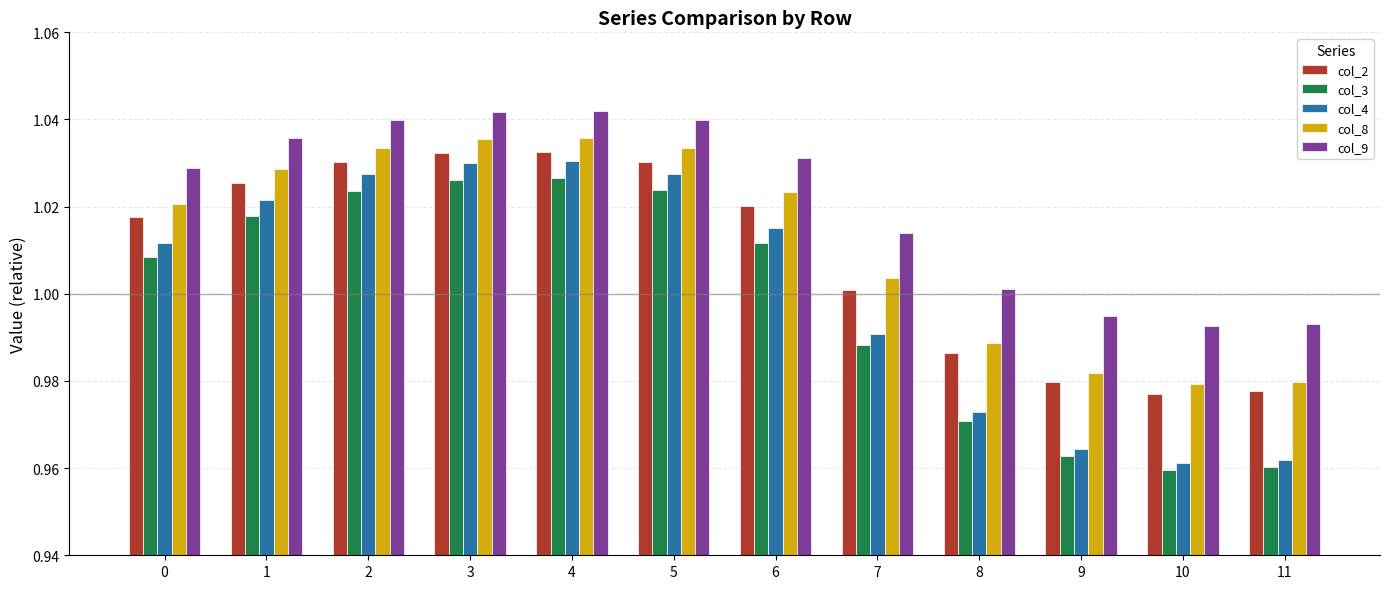

What are all the series names shown in the legend?

col_2, col_3, col_4, col_8, col_9